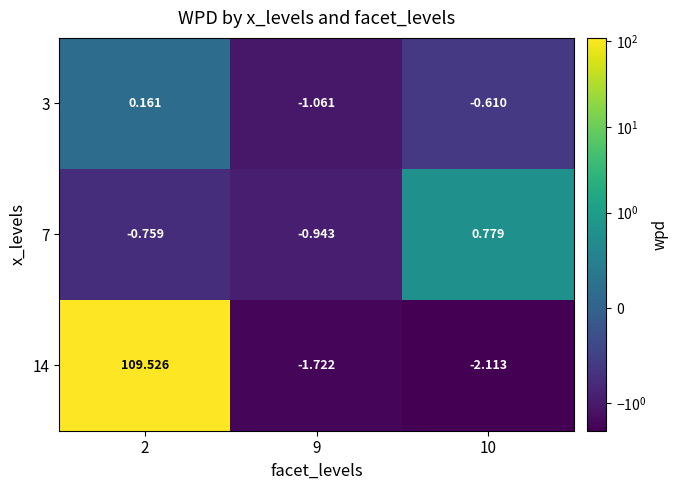

How many data points in 14 are above -1?

1